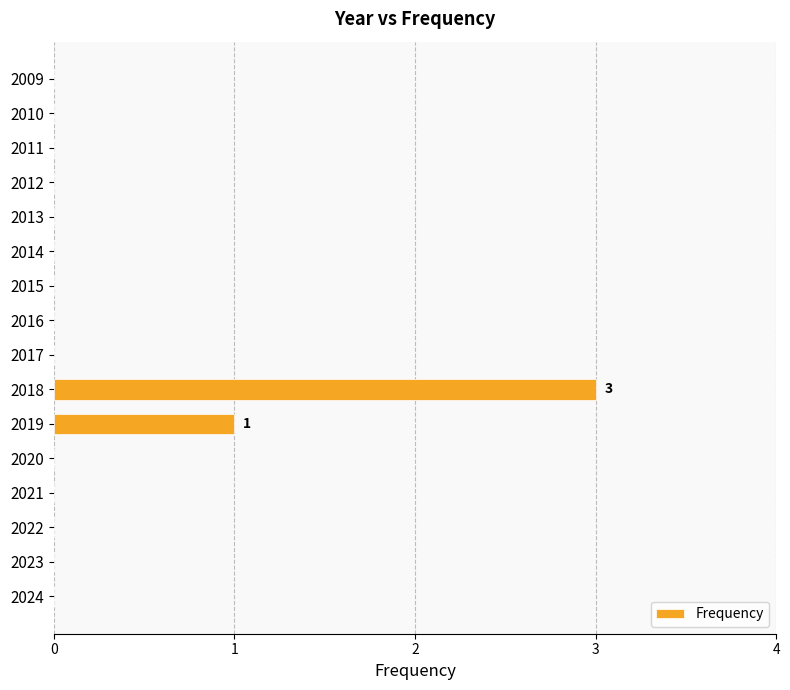

The chart shows a value of -2 at 2021. True or false?

False